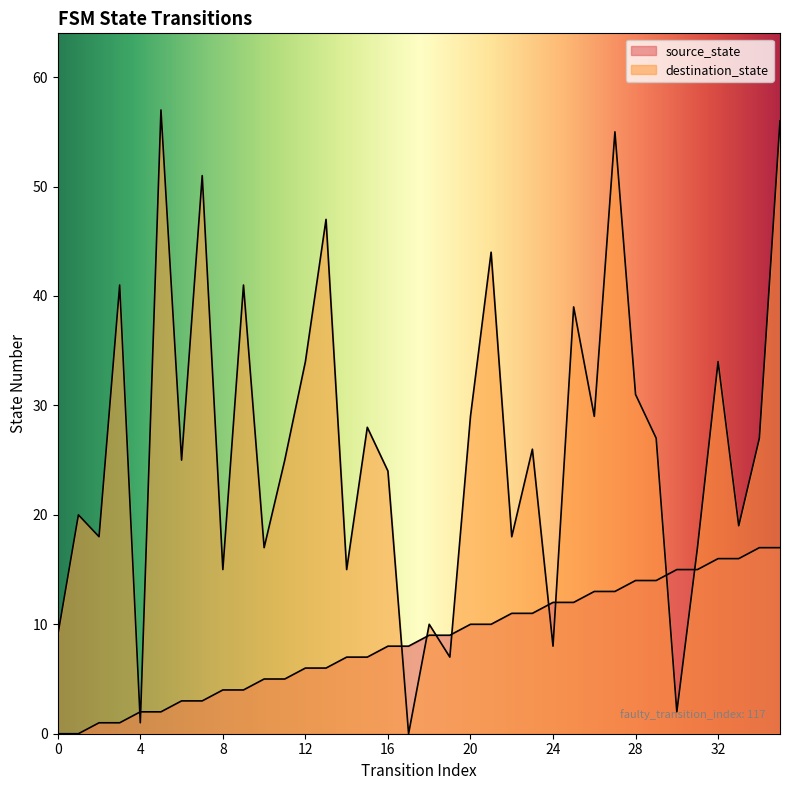

How many lines are shown in the chart?

2